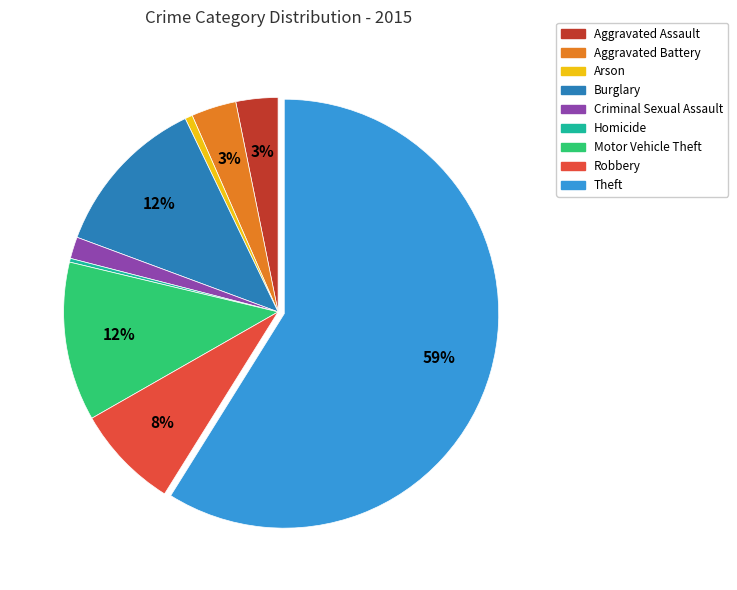

Which category accounts for the majority?

Theft